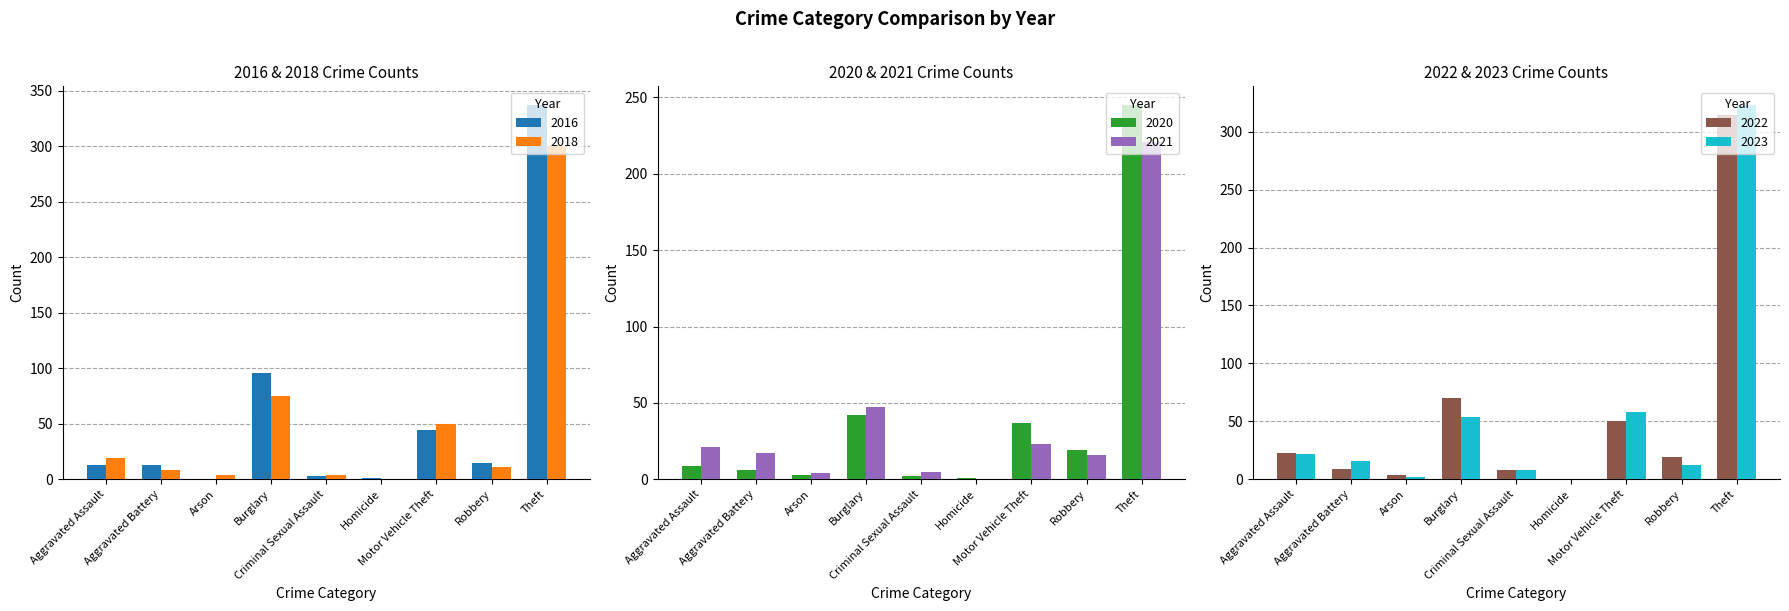

Which series has the largest total across all categories?

2016